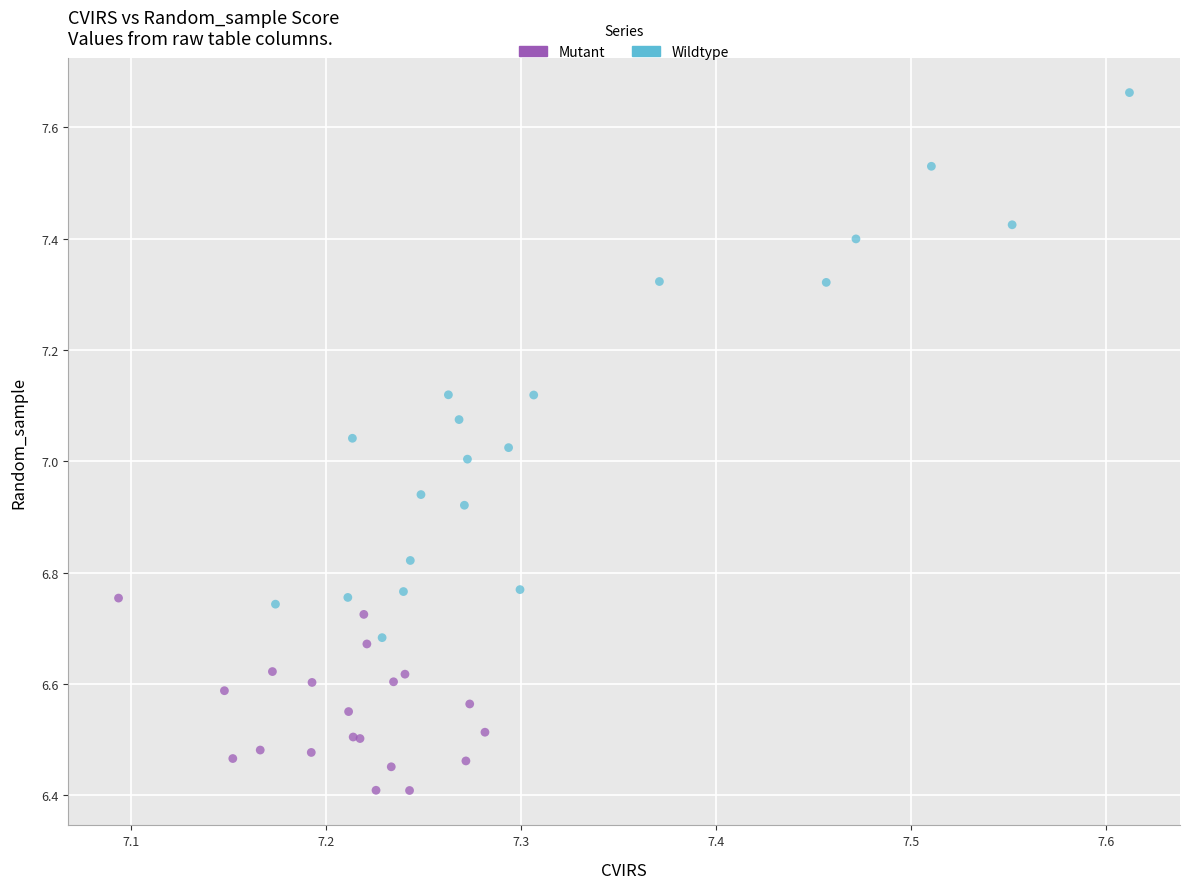

Which series reaches the maximum Y coordinate?

Wildtype